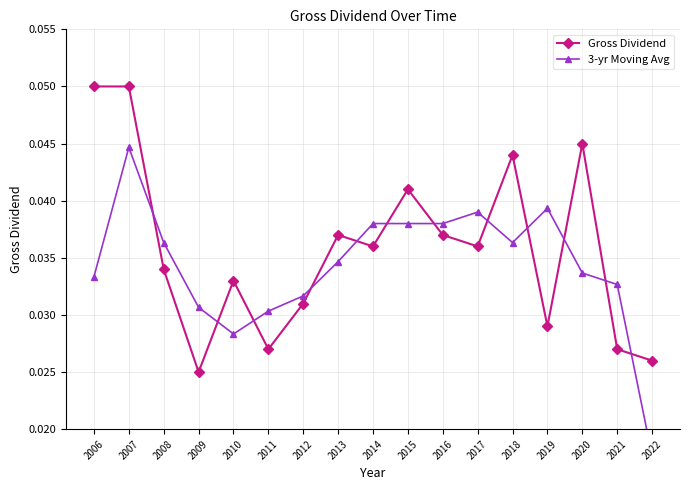

What is the sum of all Gross Dividend values?

0.6